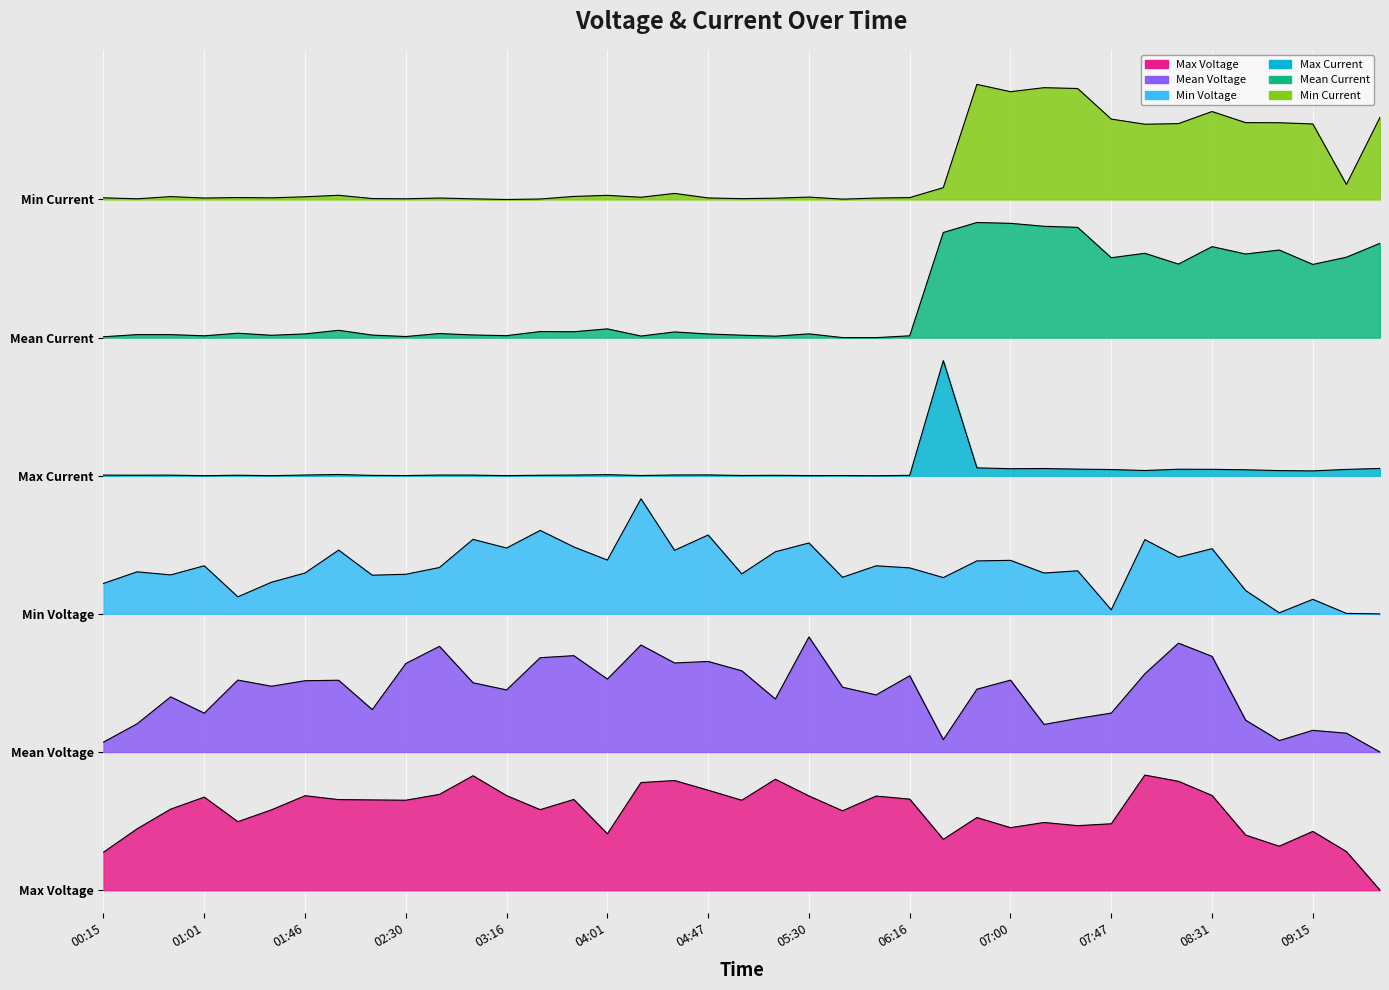

Reading left to right, list all the values displayed in this chart.

Max Voltage: 0.3	0.5	0.7	0.8	0.6	0.7	0.8	0.8	0.8	0.8	0.8	1.0	0.8	0.7	0.8	0.5	0.9	1.0	0.9	0.8	1.0	0.8	0.7	0.8	0.8	0.4	0.6	0.5	0.6	0.6	0.6	1.0	0.9	0.8	0.5	0.4	0.5	0.3	0.0
Mean Voltage: 1.3	1.4	1.7	1.5	1.8	1.8	1.8	1.8	1.6	2.0	2.1	1.8	1.7	2.0	2.0	1.8	2.1	2.0	2.0	1.9	1.7	2.2	1.8	1.7	1.9	1.3	1.7	1.8	1.4	1.5	1.5	1.9	2.1	2.0	1.5	1.3	1.4	1.4	1.2
Min Voltage: 2.7	2.8	2.7	2.8	2.5	2.7	2.8	3.0	2.7	2.7	2.8	3.0	3.0	3.1	3.0	2.9	3.4	3.0	3.1	2.7	2.9	3.0	2.7	2.8	2.8	2.7	2.9	2.9	2.8	2.8	2.4	3.0	2.9	3.0	2.6	2.4	2.5	2.4	2.4
Max Current: 3.6	3.6	3.6	3.6	3.6	3.6	3.6	3.6	3.6	3.6	3.6	3.6	3.6	3.6	3.6	3.6	3.6	3.6	3.6	3.6	3.6	3.6	3.6	3.6	3.6	4.6	3.7	3.7	3.7	3.7	3.7	3.6	3.7	3.7	3.7	3.6	3.6	3.7	3.7
Mean Current: 4.8	4.8	4.8	4.8	4.8	4.8	4.8	4.9	4.8	4.8	4.8	4.8	4.8	4.9	4.9	4.9	4.8	4.8	4.8	4.8	4.8	4.8	4.8	4.8	4.8	5.7	5.8	5.8	5.8	5.8	5.5	5.5	5.4	5.6	5.5	5.6	5.4	5.5	5.6
Min Current: 6.0	6.0	6.0	6.0	6.0	6.0	6.0	6.0	6.0	6.0	6.0	6.0	6.0	6.0	6.0	6.0	6.0	6.1	6.0	6.0	6.0	6.0	6.0	6.0	6.0	6.1	7.0	6.9	7.0	7.0	6.7	6.7	6.7	6.8	6.7	6.7	6.7	6.1	6.7